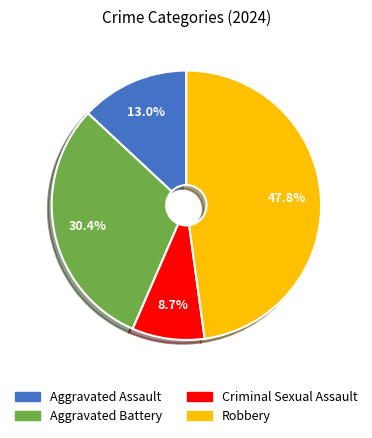

To the nearest percent, what is the difference between the largest and smallest slice percentages?

39%